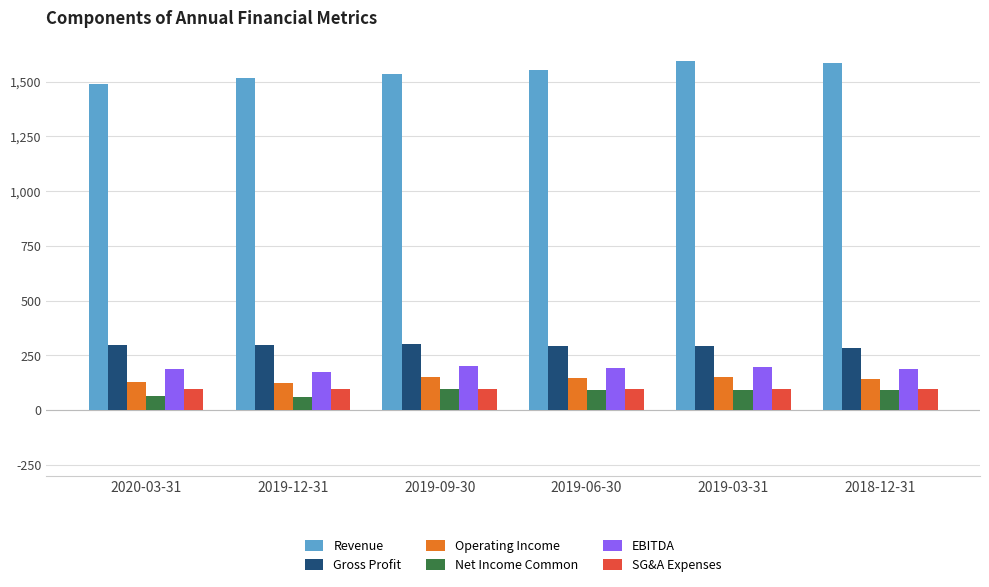

True or false: Net Income Common has a value of 94.0 at 2019-03-31.

True